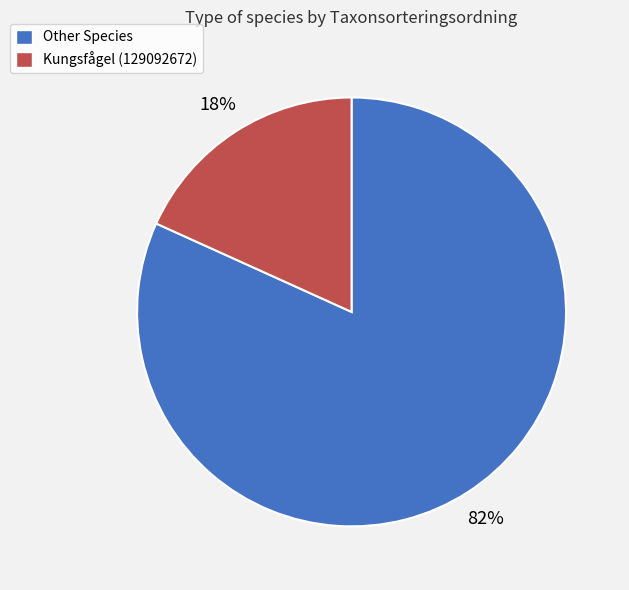

Does Kungsfågel (129092672) represent more than half of the total?

No